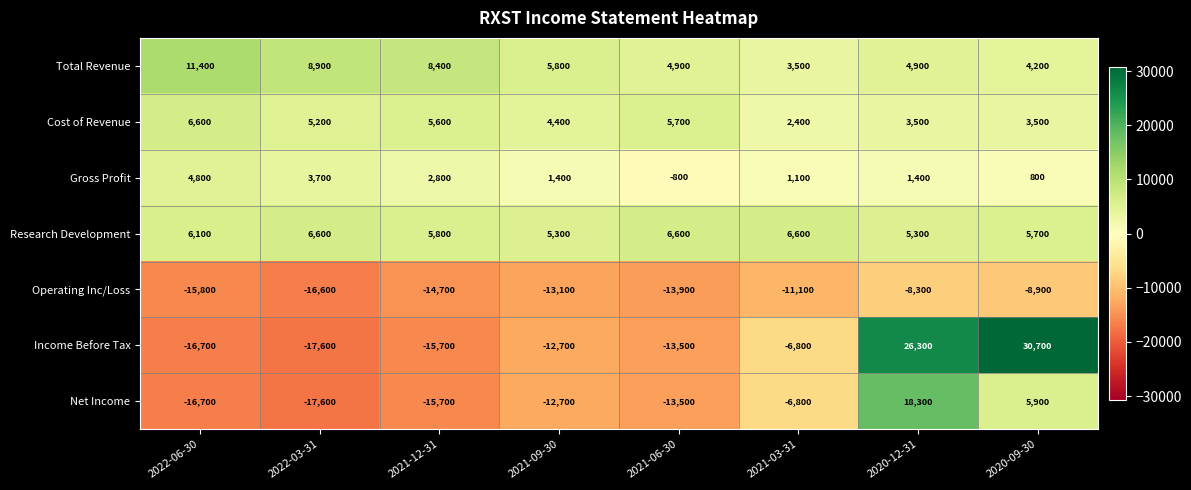

What is the sum of the Research Development values at 2021-03-31 and 2022-06-30?

12700